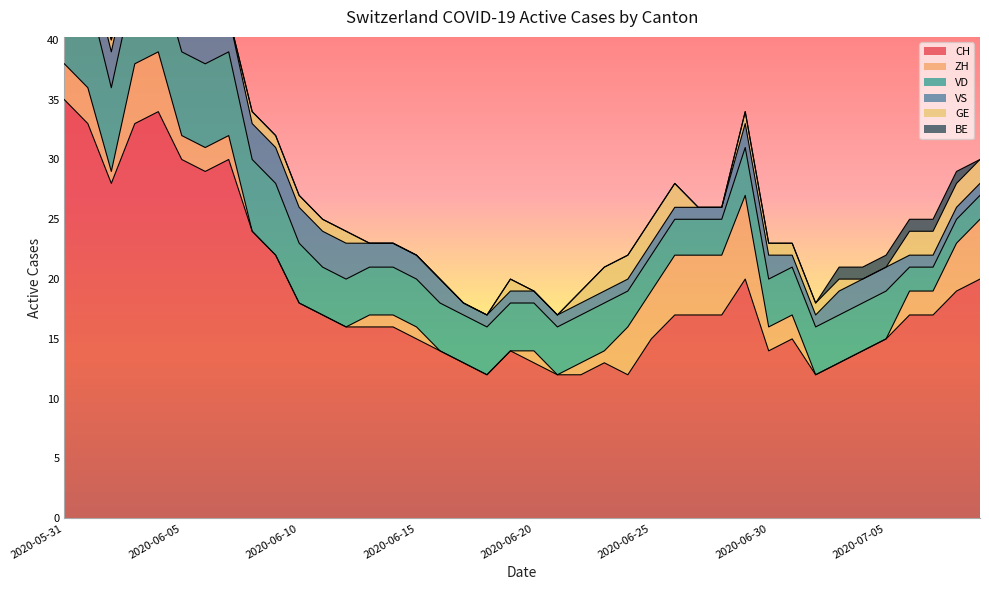

The CH series shows 15 at 2020-06-25. True or false?

True